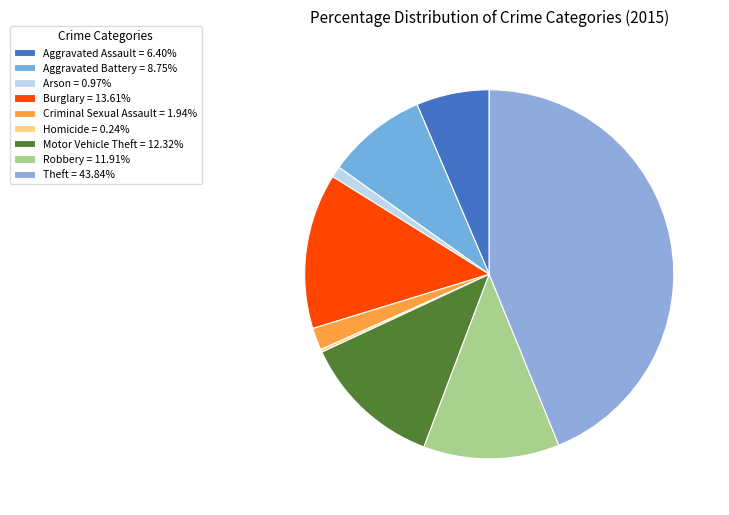

Rank the categories by value from highest to lowest.

Theft, Burglary, Motor Vehicle Theft, Robbery, Aggravated Battery, Aggravated Assault, Criminal Sexual Assault, Arson, Homicide